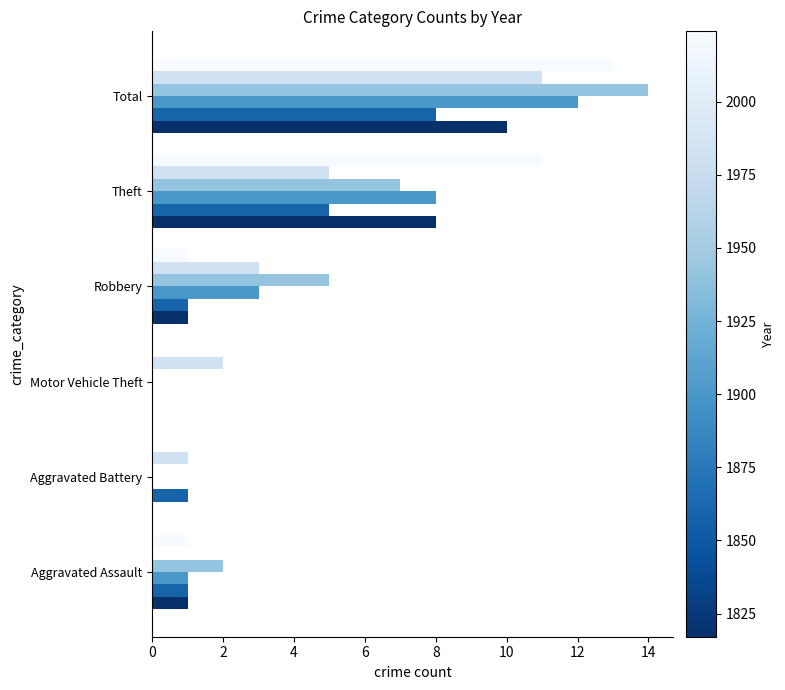

What is the total value across all series at Motor Vehicle Theft?

2